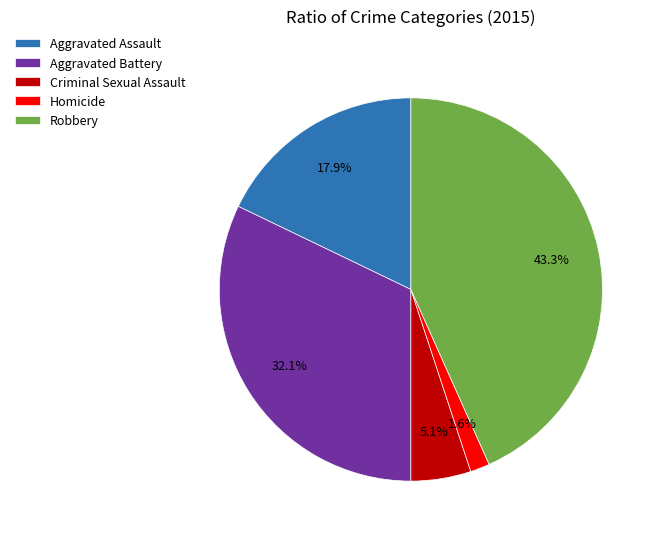

The Homicide slice represents 2% of the pie. True or false?

True